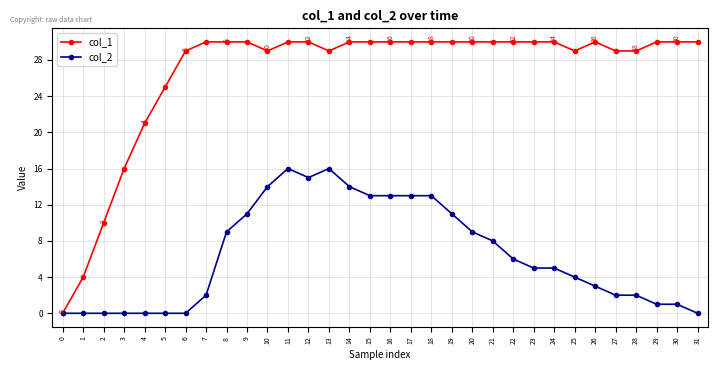

How many values in col_1 are above zero?

31